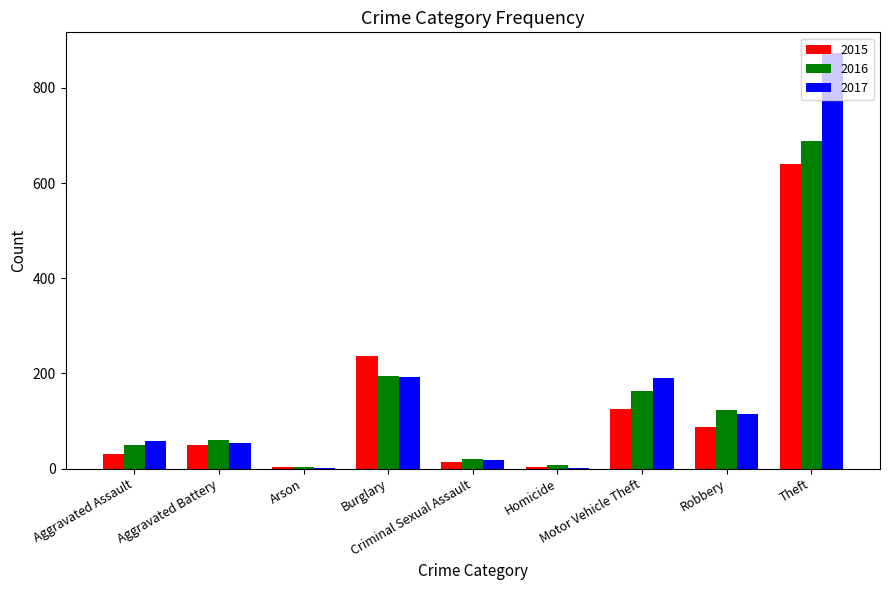

What is the highest value of the 2016 series?

689